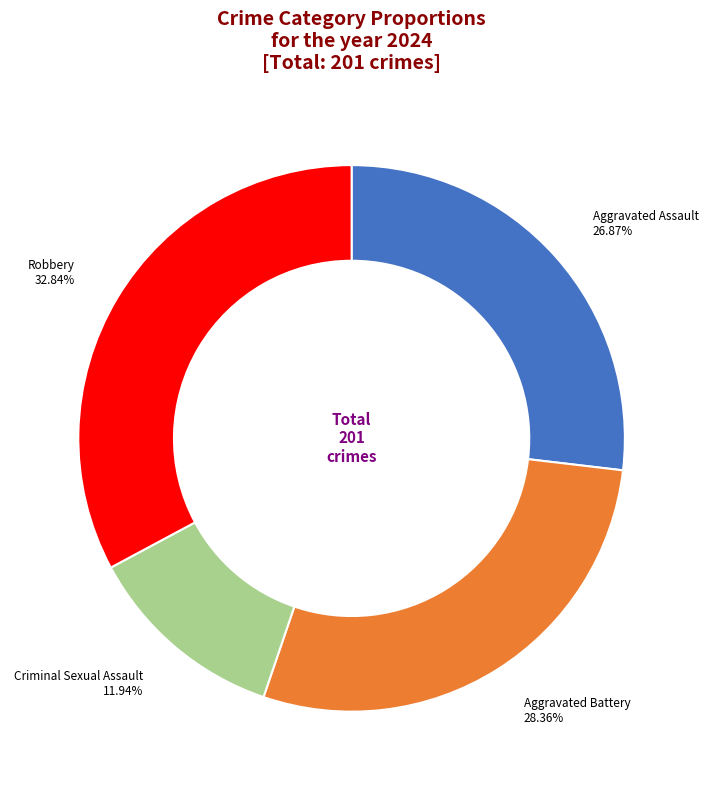

Approximately how many times larger is the value at Criminal Sexual Assault compared to Robbery?

0.4